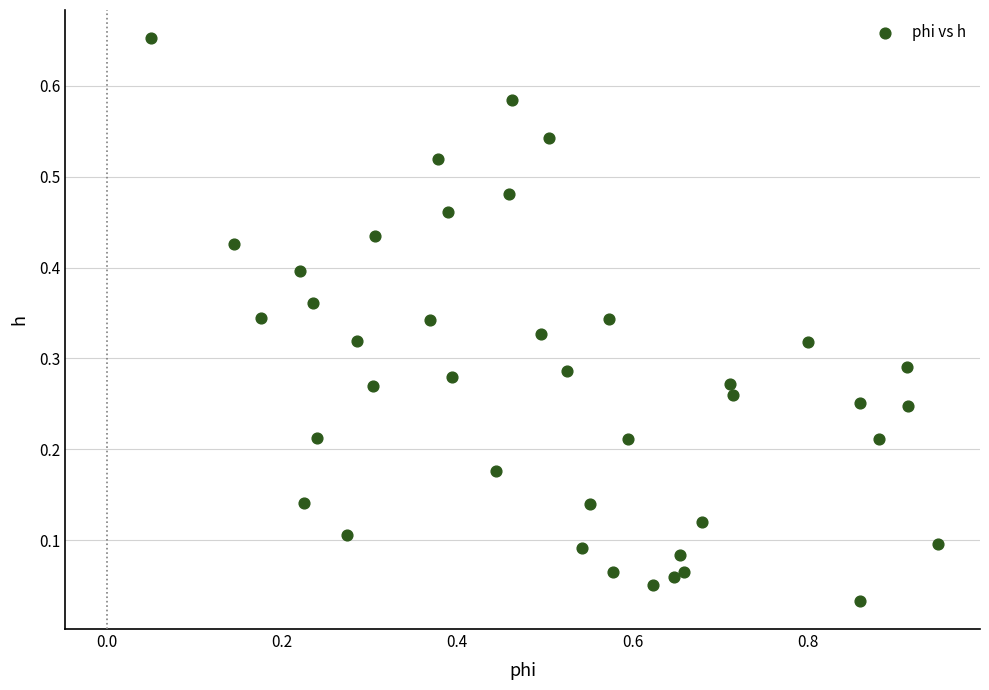

What is the range of X values (max minus min)?

0.9